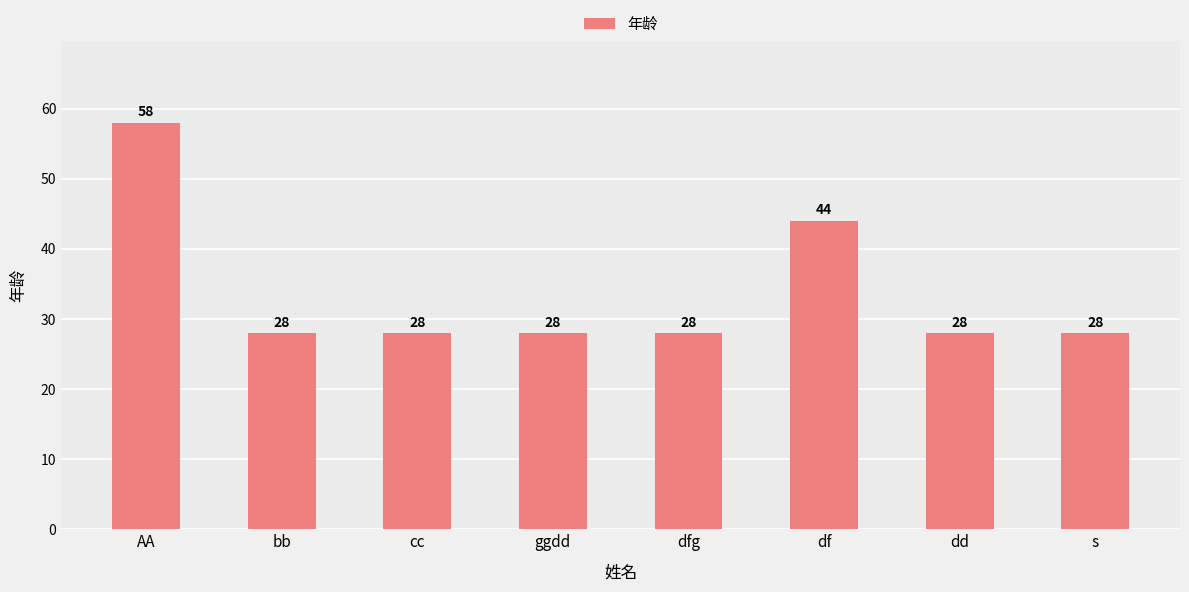

Count the number of values greater than 28.

2